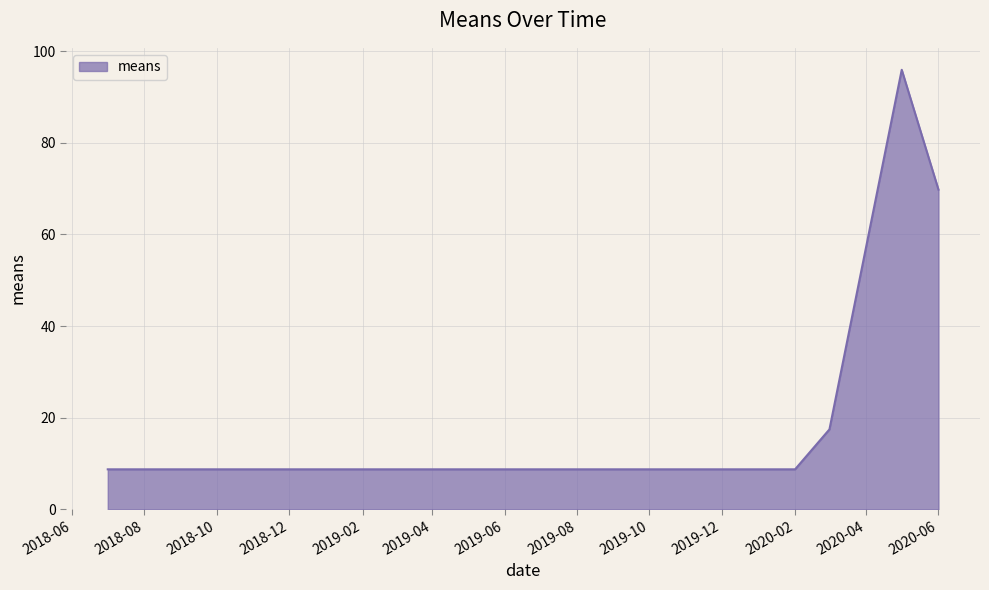

What is the minimum value shown in the chart?

8.7